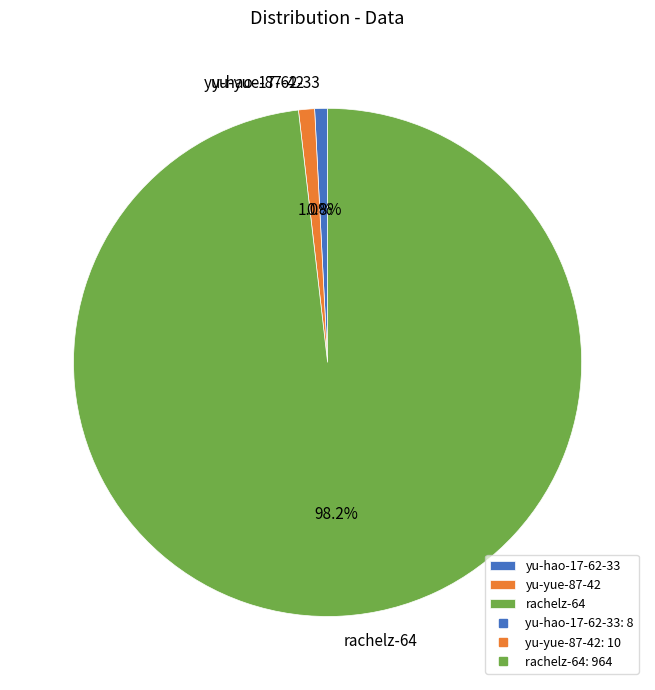

Is rachelz-64 the majority of the pie?

Yes